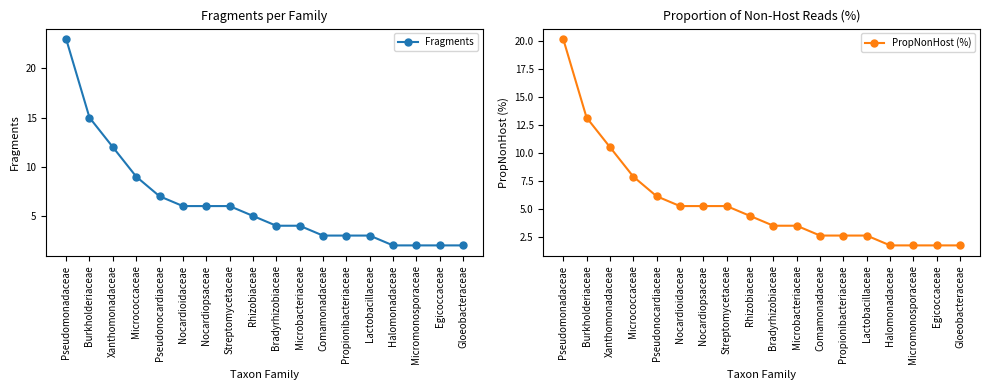

Reading left to right, what are all the values shown in this chart?

Fragments: 23.0	15.0	12.0	9.0	7.0	6.0	6.0	6.0	5.0	4.0	4.0	3.0	3.0	3.0	2.0	2.0	2.0	2.0
PropNonHost (%): 20.2	13.2	10.5	7.9	6.1	5.3	5.3	5.3	4.4	3.5	3.5	2.6	2.6	2.6	1.8	1.8	1.8	1.8